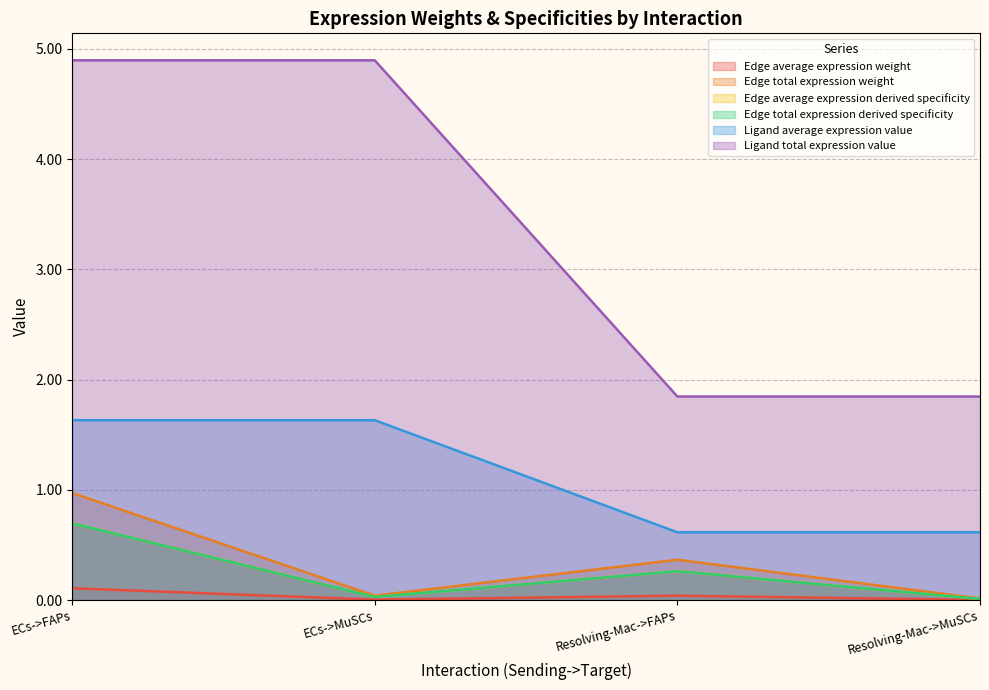

What is the label of the 2nd point from the left?

ECs->MuSCs